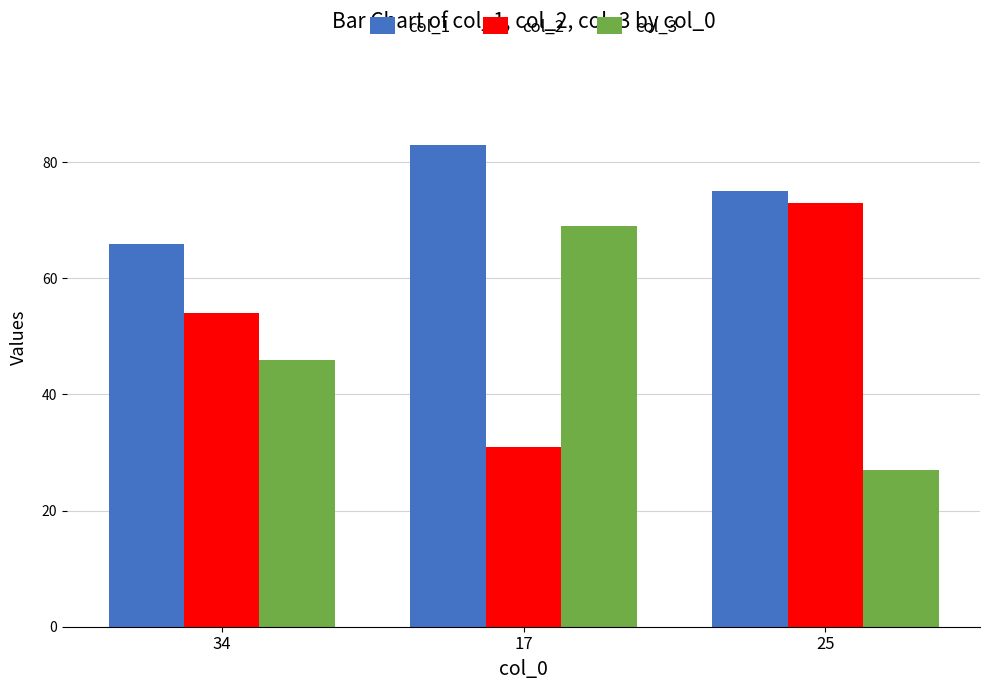

Which category has the lowest value in the col_1 series?

34